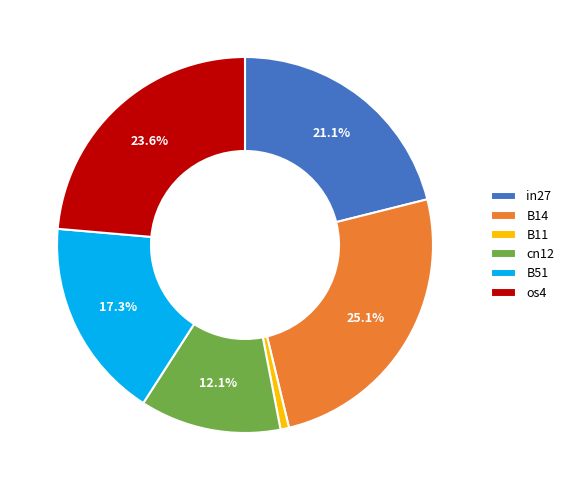

Combined, do B11 and in27 account for over 50%?

No